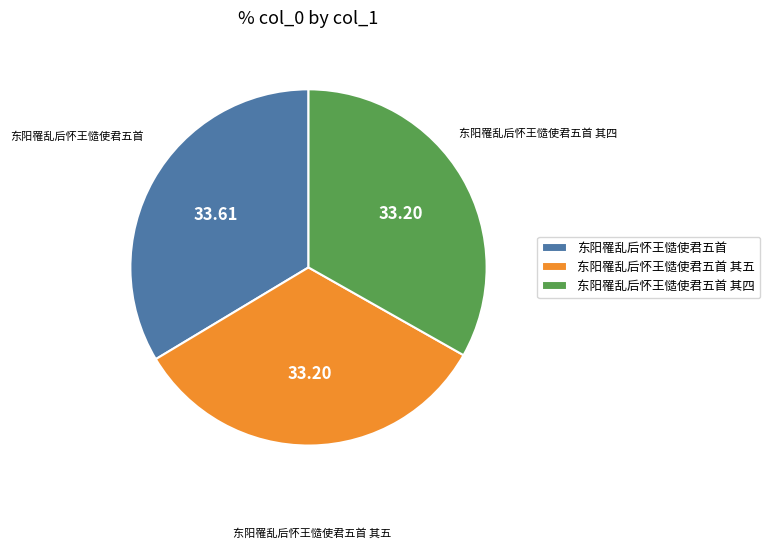

How many segments does this pie chart have?

3